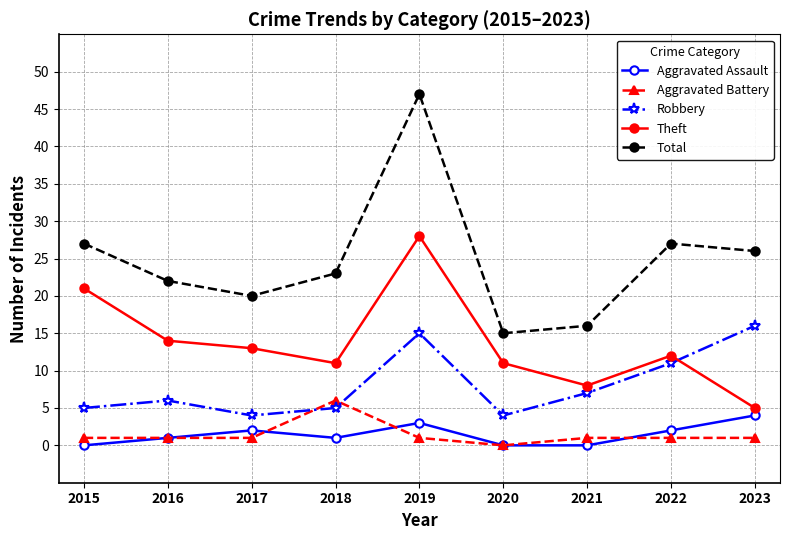

What are all the series names shown in the legend?

Aggravated Assault, Aggravated Battery, Robbery, Theft, Total